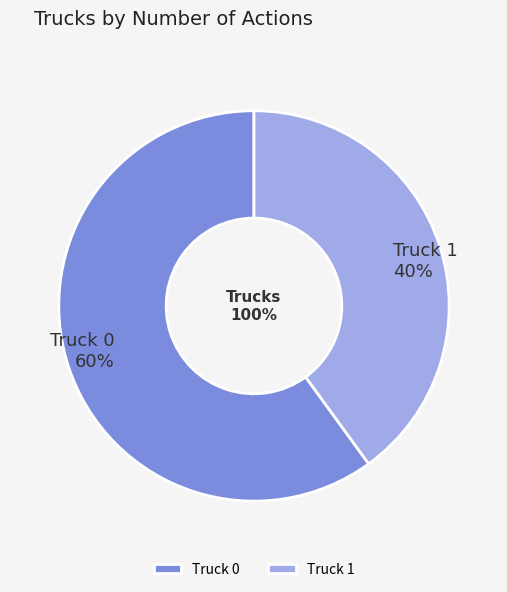

To the nearest percent, what portion does Truck 0 represent?

60%